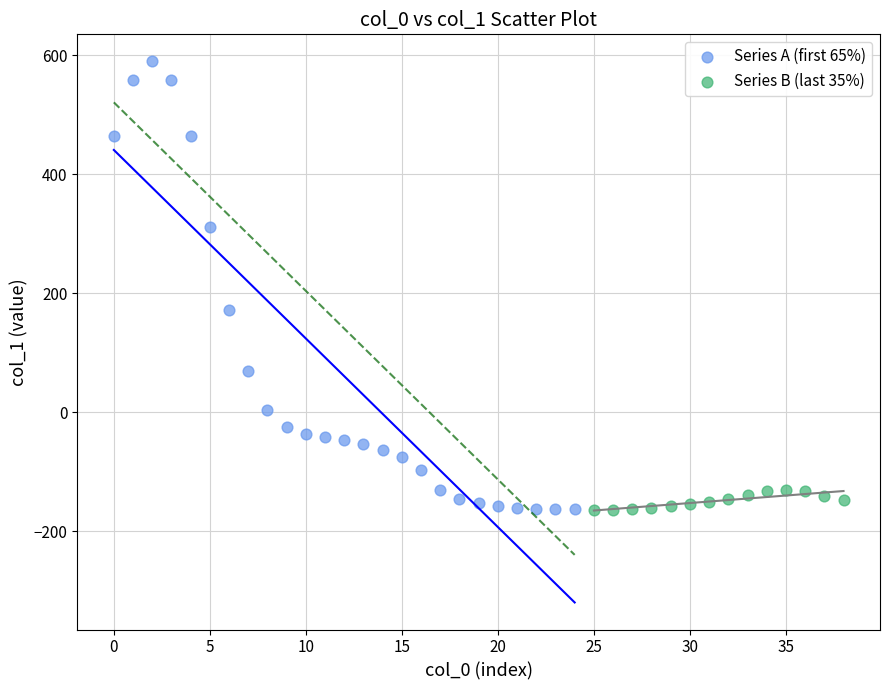

Which series contains the highest Y value?

Series A (first 65%)